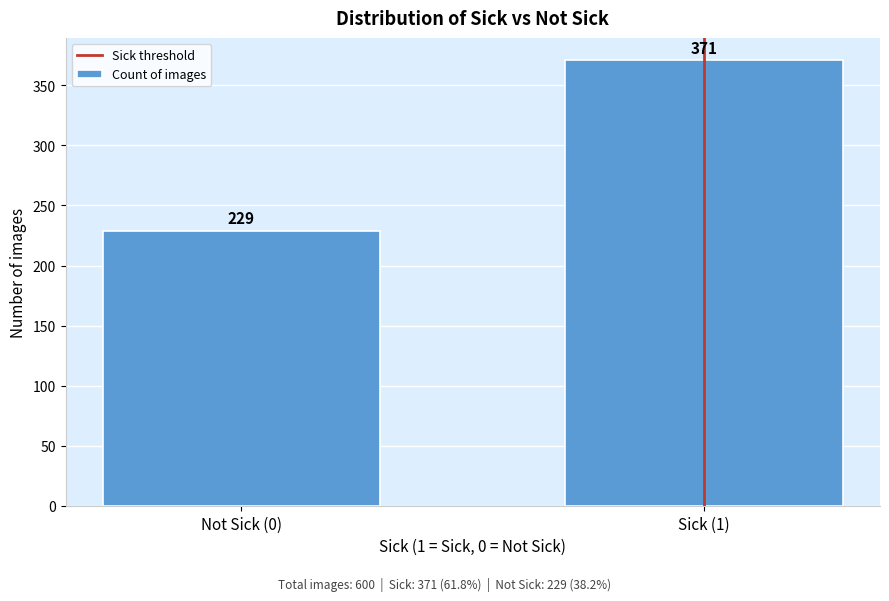

Reading left to right, transcribe all the data shown in this chart.

229	371